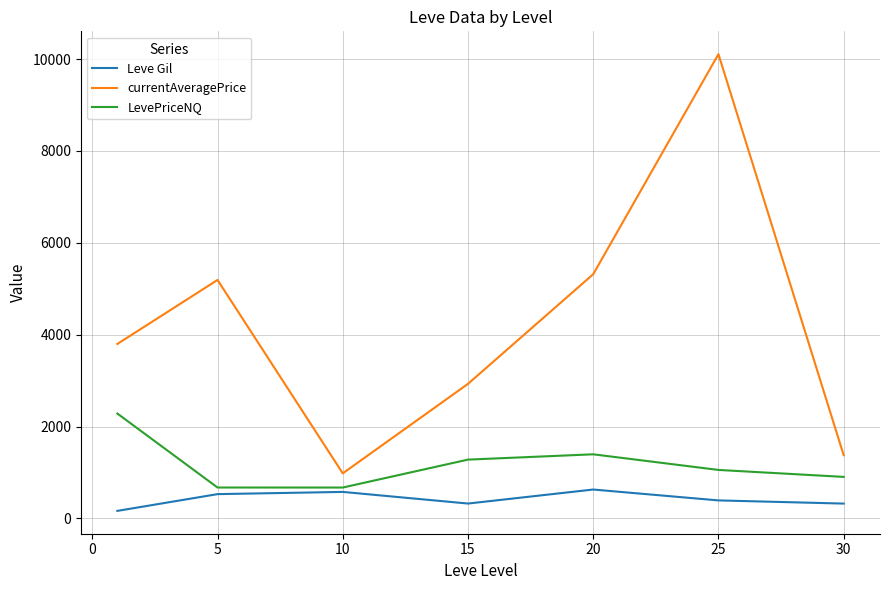

True or false: LevePriceNQ and currentAveragePrice cross at least once.

False